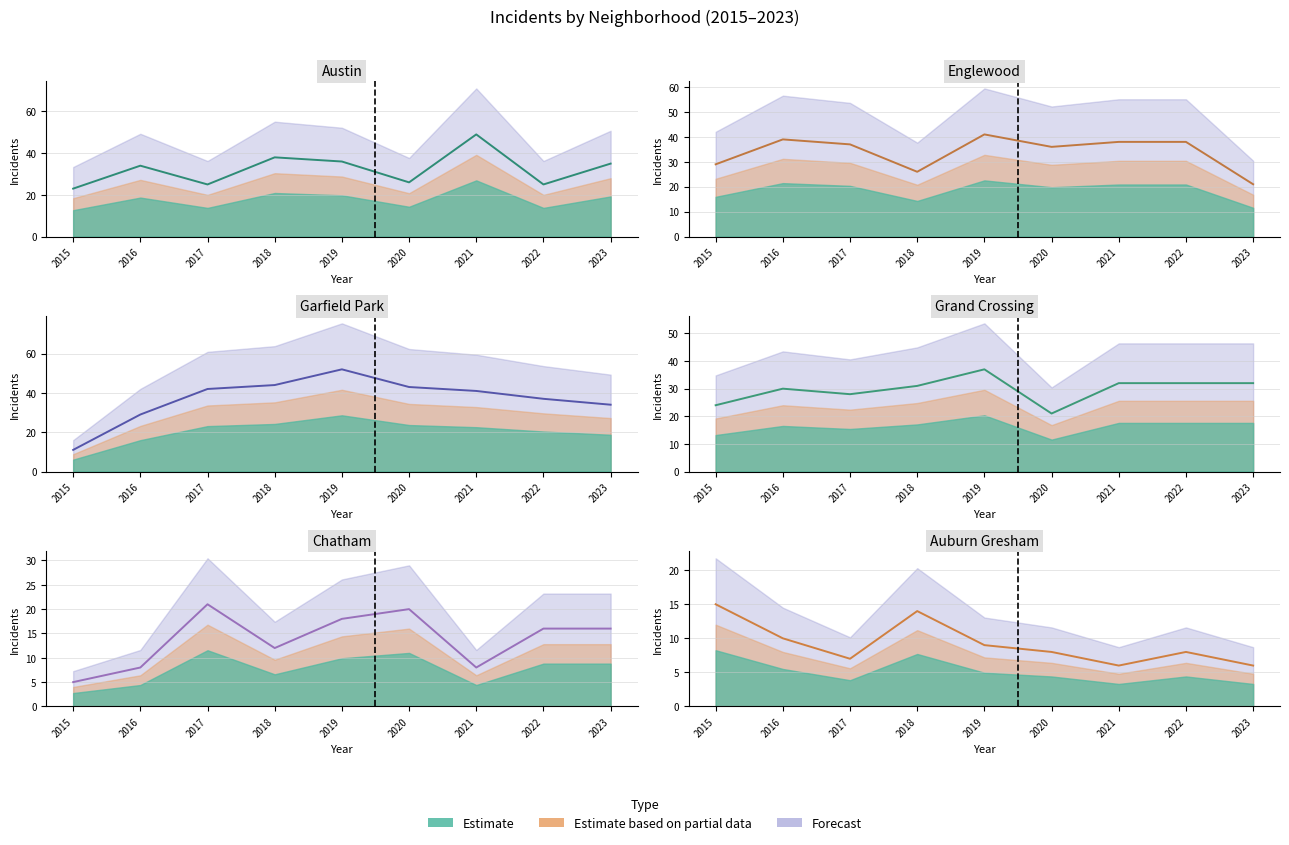

Is it true that Grand Crossing equals 32 at 2021?

True